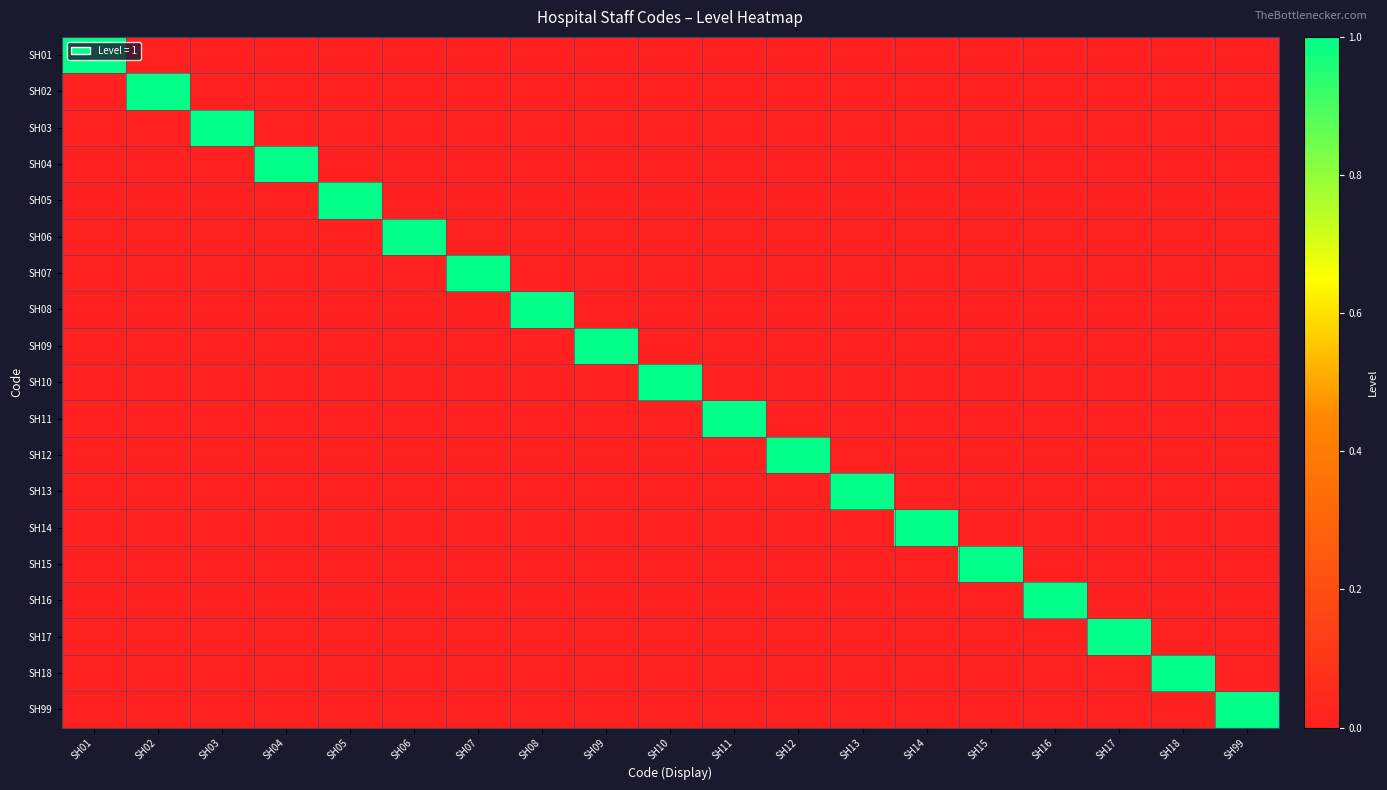

Reading right to left, transcribe all the data shown in this chart.

SH01: SH99=0	SH18=0	SH17=0	SH16=0	SH15=0	SH14=0	SH13=0	SH12=0	SH11=0	SH10=0	SH09=0	SH08=0	SH07=0	SH06=0	SH05=0	SH04=0	SH03=0	SH02=0	SH01=1
SH02: SH99=0	SH18=0	SH17=0	SH16=0	SH15=0	SH14=0	SH13=0	SH12=0	SH11=0	SH10=0	SH09=0	SH08=0	SH07=0	SH06=0	SH05=0	SH04=0	SH03=0	SH02=1	SH01=0
SH03: SH99=0	SH18=0	SH17=0	SH16=0	SH15=0	SH14=0	SH13=0	SH12=0	SH11=0	SH10=0	SH09=0	SH08=0	SH07=0	SH06=0	SH05=0	SH04=0	SH03=1	SH02=0	SH01=0
SH04: SH99=0	SH18=0	SH17=0	SH16=0	SH15=0	SH14=0	SH13=0	SH12=0	SH11=0	SH10=0	SH09=0	SH08=0	SH07=0	SH06=0	SH05=0	SH04=1	SH03=0	SH02=0	SH01=0
SH05: SH99=0	SH18=0	SH17=0	SH16=0	SH15=0	SH14=0	SH13=0	SH12=0	SH11=0	SH10=0	SH09=0	SH08=0	SH07=0	SH06=0	SH05=1	SH04=0	SH03=0	SH02=0	SH01=0
SH06: SH99=0	SH18=0	SH17=0	SH16=0	SH15=0	SH14=0	SH13=0	SH12=0	SH11=0	SH10=0	SH09=0	SH08=0	SH07=0	SH06=1	SH05=0	SH04=0	SH03=0	SH02=0	SH01=0
SH07: SH99=0	SH18=0	SH17=0	SH16=0	SH15=0	SH14=0	SH13=0	SH12=0	SH11=0	SH10=0	SH09=0	SH08=0	SH07=1	SH06=0	SH05=0	SH04=0	SH03=0	SH02=0	SH01=0
SH08: SH99=0	SH18=0	SH17=0	SH16=0	SH15=0	SH14=0	SH13=0	SH12=0	SH11=0	SH10=0	SH09=0	SH08=1	SH07=0	SH06=0	SH05=0	SH04=0	SH03=0	SH02=0	SH01=0
SH09: SH99=0	SH18=0	SH17=0	SH16=0	SH15=0	SH14=0	SH13=0	SH12=0	SH11=0	SH10=0	SH09=1	SH08=0	SH07=0	SH06=0	SH05=0	SH04=0	SH03=0	SH02=0	SH01=0
SH10: SH99=0	SH18=0	SH17=0	SH16=0	SH15=0	SH14=0	SH13=0	SH12=0	SH11=0	SH10=1	SH09=0	SH08=0	SH07=0	SH06=0	SH05=0	SH04=0	SH03=0	SH02=0	SH01=0
SH11: SH99=0	SH18=0	SH17=0	SH16=0	SH15=0	SH14=0	SH13=0	SH12=0	SH11=1	SH10=0	SH09=0	SH08=0	SH07=0	SH06=0	SH05=0	SH04=0	SH03=0	SH02=0	SH01=0
SH12: SH99=0	SH18=0	SH17=0	SH16=0	SH15=0	SH14=0	SH13=0	SH12=1	SH11=0	SH10=0	SH09=0	SH08=0	SH07=0	SH06=0	SH05=0	SH04=0	SH03=0	SH02=0	SH01=0
SH13: SH99=0	SH18=0	SH17=0	SH16=0	SH15=0	SH14=0	SH13=1	SH12=0	SH11=0	SH10=0	SH09=0	SH08=0	SH07=0	SH06=0	SH05=0	SH04=0	SH03=0	SH02=0	SH01=0
SH14: SH99=0	SH18=0	SH17=0	SH16=0	SH15=0	SH14=1	SH13=0	SH12=0	SH11=0	SH10=0	SH09=0	SH08=0	SH07=0	SH06=0	SH05=0	SH04=0	SH03=0	SH02=0	SH01=0
SH15: SH99=0	SH18=0	SH17=0	SH16=0	SH15=1	SH14=0	SH13=0	SH12=0	SH11=0	SH10=0	SH09=0	SH08=0	SH07=0	SH06=0	SH05=0	SH04=0	SH03=0	SH02=0	SH01=0
SH16: SH99=0	SH18=0	SH17=0	SH16=1	SH15=0	SH14=0	SH13=0	SH12=0	SH11=0	SH10=0	SH09=0	SH08=0	SH07=0	SH06=0	SH05=0	SH04=0	SH03=0	SH02=0	SH01=0
SH17: SH99=0	SH18=0	SH17=1	SH16=0	SH15=0	SH14=0	SH13=0	SH12=0	SH11=0	SH10=0	SH09=0	SH08=0	SH07=0	SH06=0	SH05=0	SH04=0	SH03=0	SH02=0	SH01=0
SH18: SH99=0	SH18=1	SH17=0	SH16=0	SH15=0	SH14=0	SH13=0	SH12=0	SH11=0	SH10=0	SH09=0	SH08=0	SH07=0	SH06=0	SH05=0	SH04=0	SH03=0	SH02=0	SH01=0
SH99: SH99=1	SH18=0	SH17=0	SH16=0	SH15=0	SH14=0	SH13=0	SH12=0	SH11=0	SH10=0	SH09=0	SH08=0	SH07=0	SH06=0	SH05=0	SH04=0	SH03=0	SH02=0	SH01=0